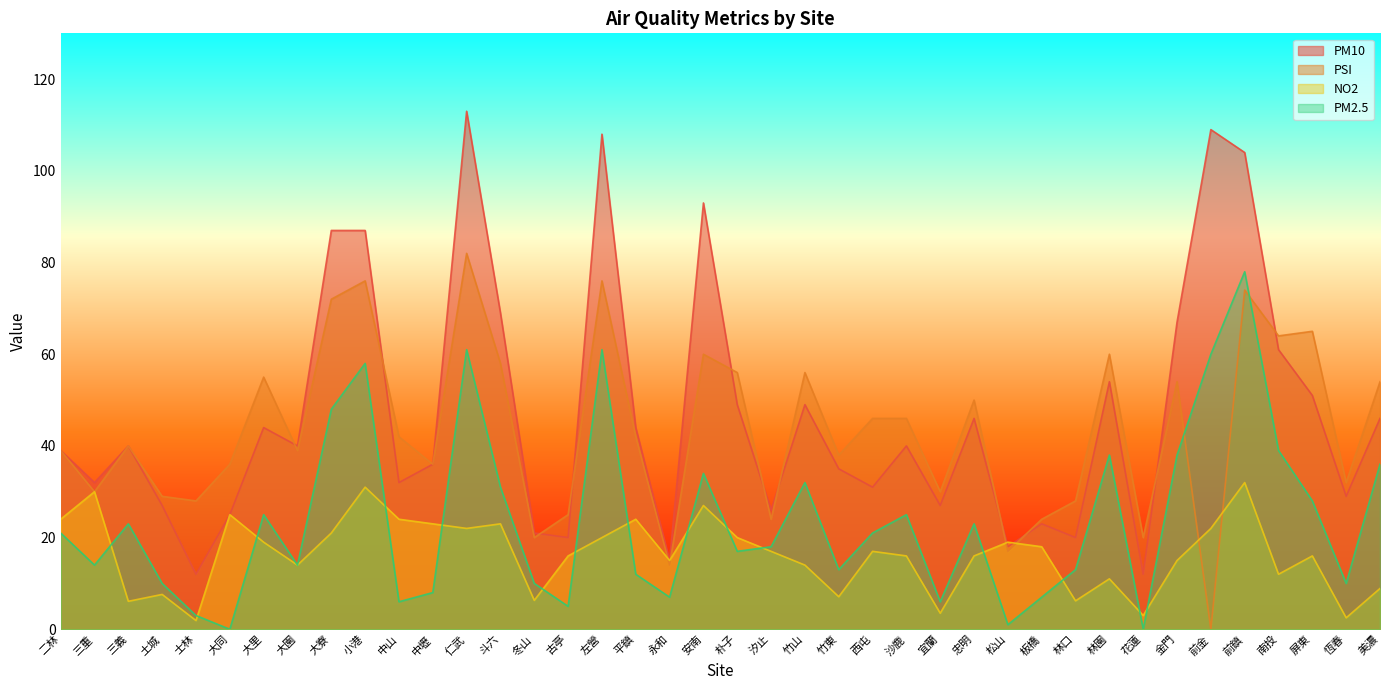

Between 古亭 and 安南, which is larger?

安南